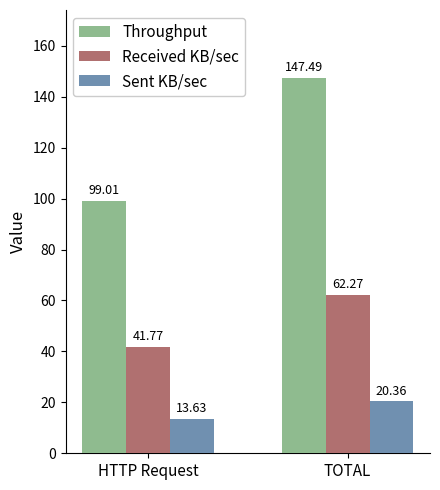

How many bars are there in total?

6